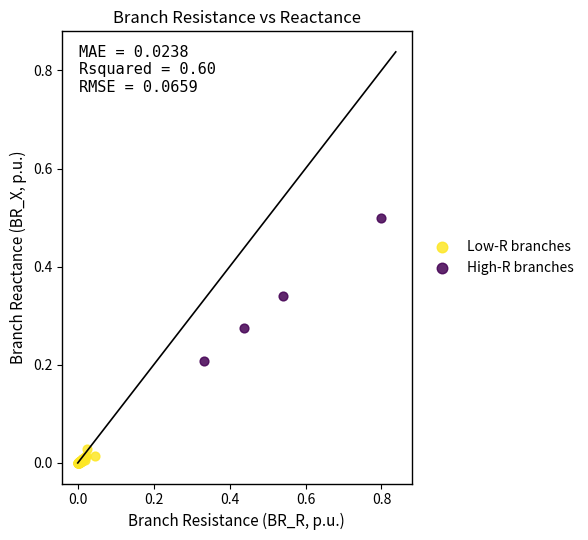

Which series has the widest spread of Y values?

High-R branches